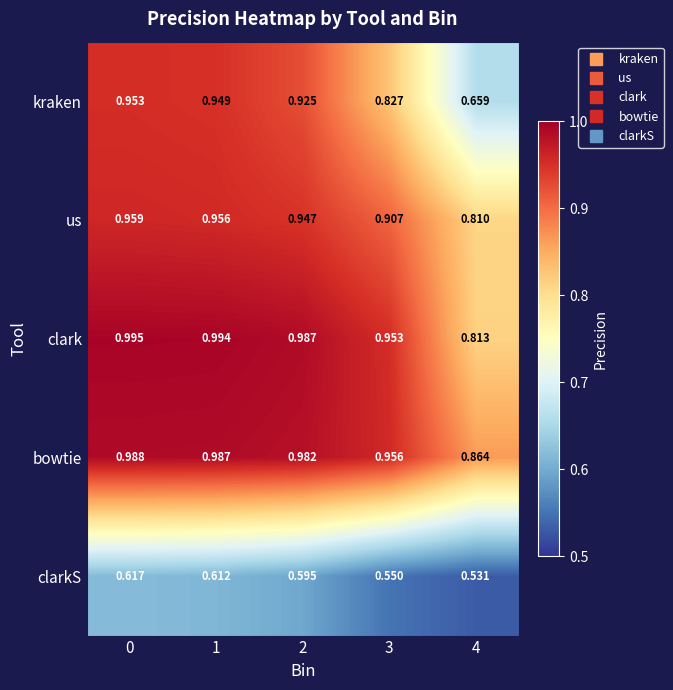

Rank the series at 4 from highest to lowest value.

bowtie, clark, us, kraken, clarkS